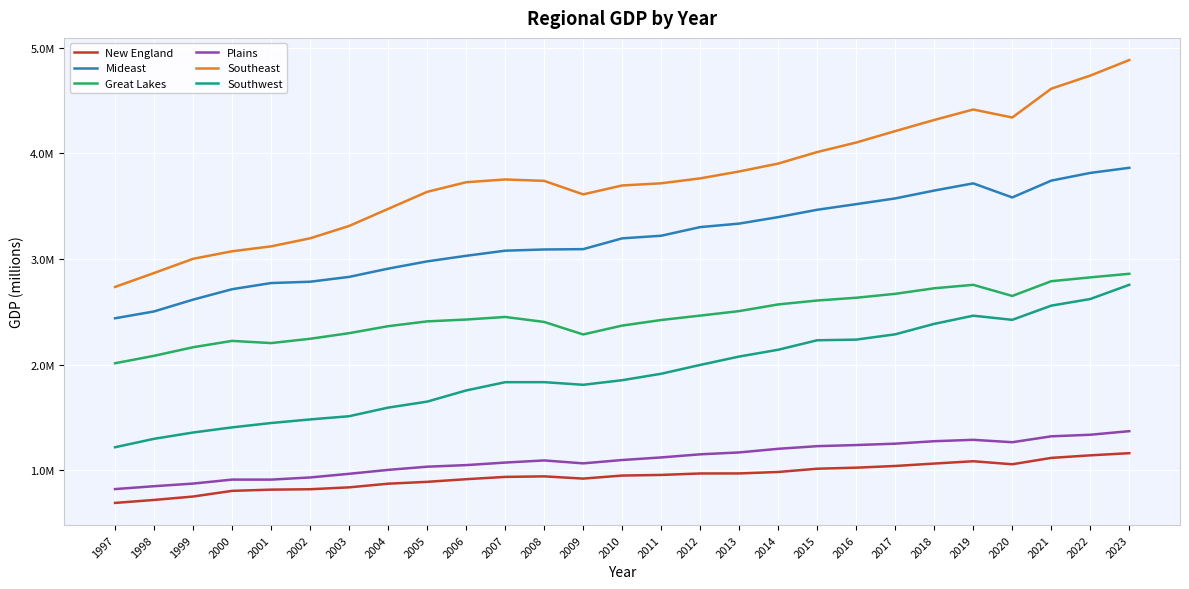

Is it true that Plains equals 816968.4 at 2019?

False